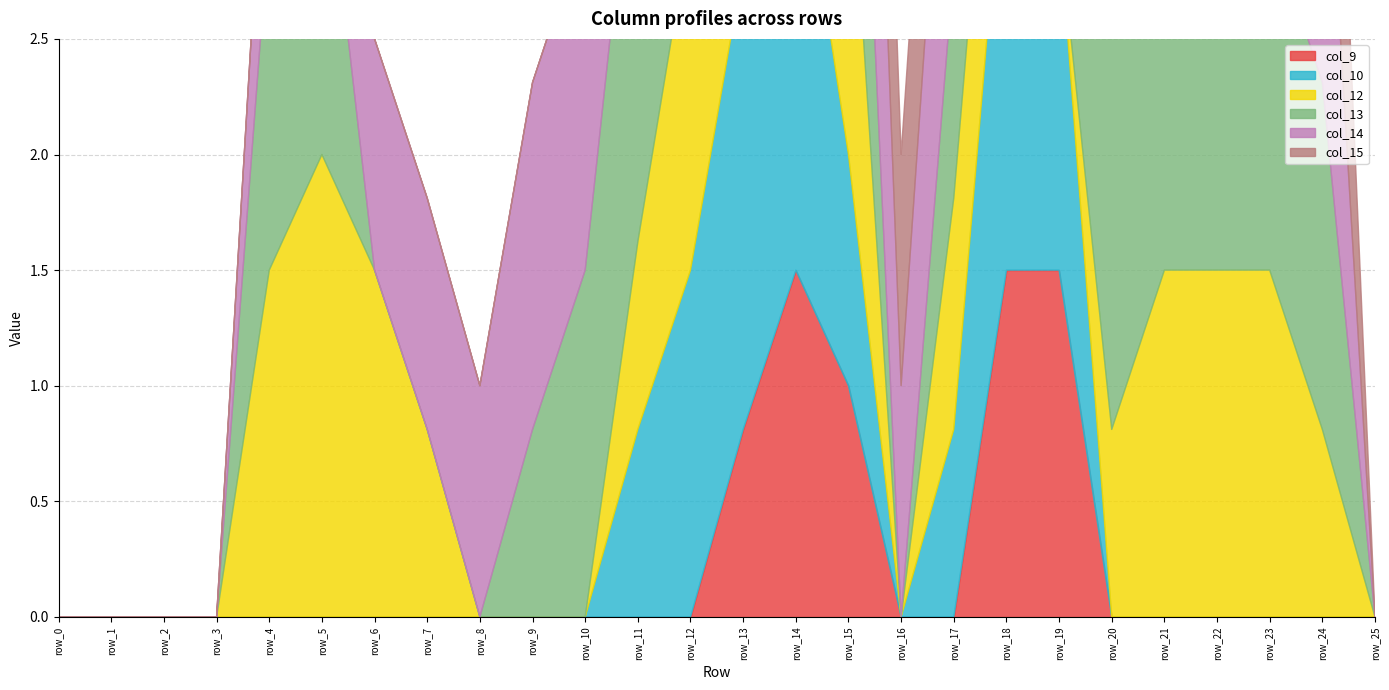

After their last crossing, which series has the higher values: col_12 or col_14?

col_14